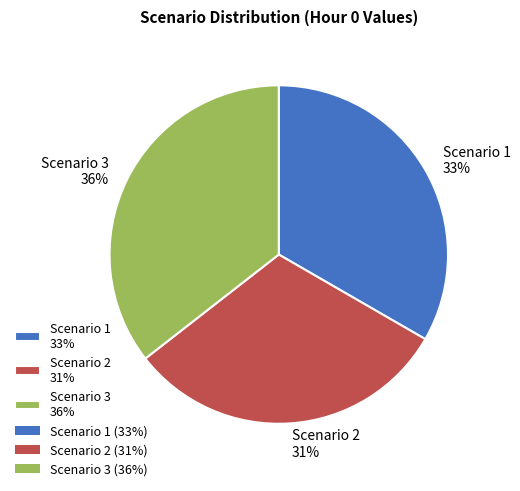

Does any single category account for the majority?

No